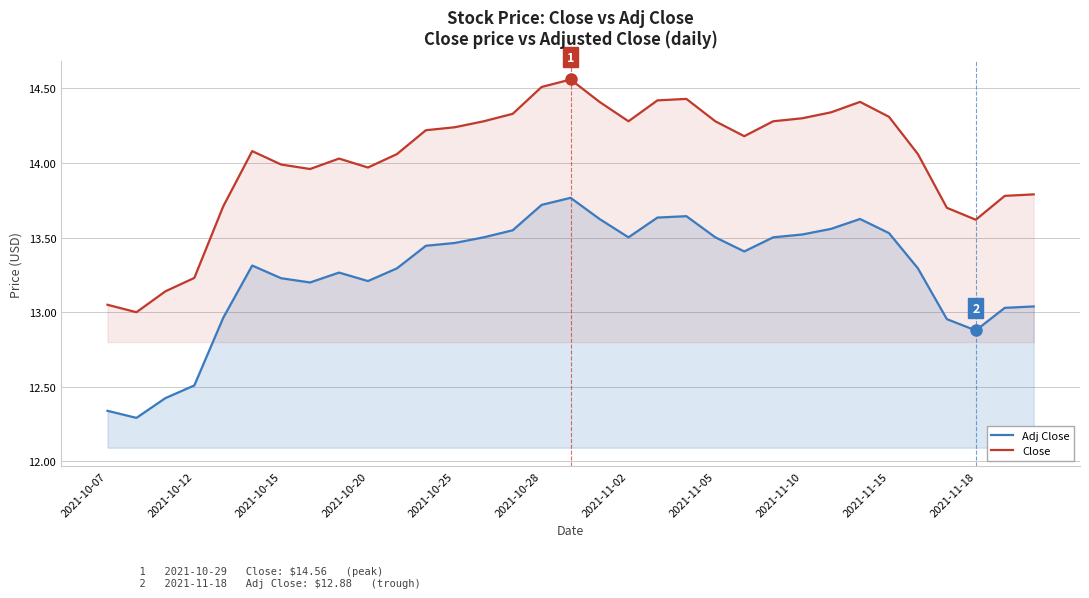

Is it true that Close equals 14.3 at 2021-11-05?

True